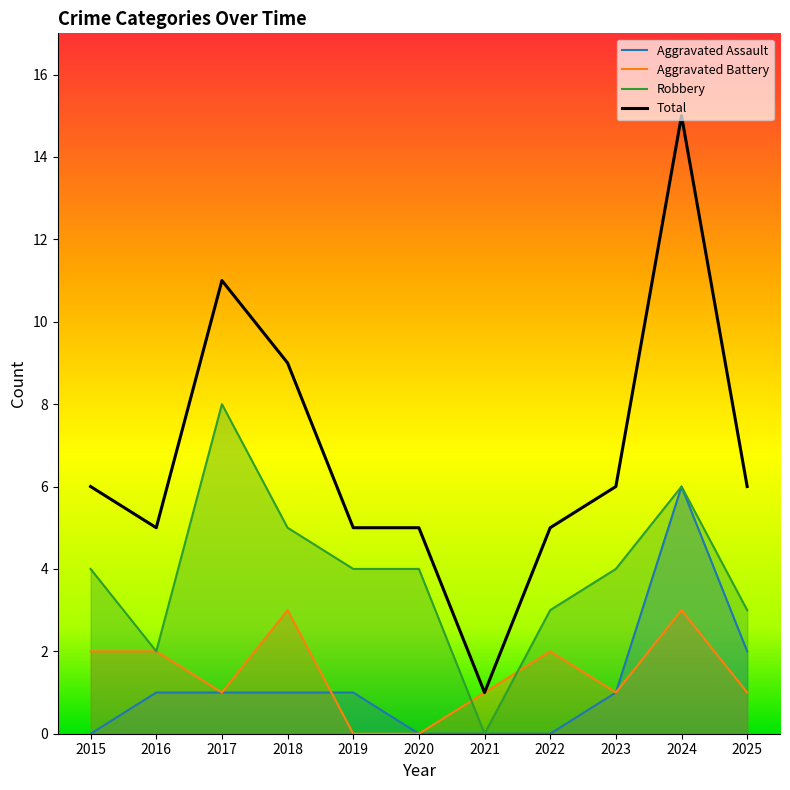

The value of Aggravated Battery at 2021 is 0. True or false?

False